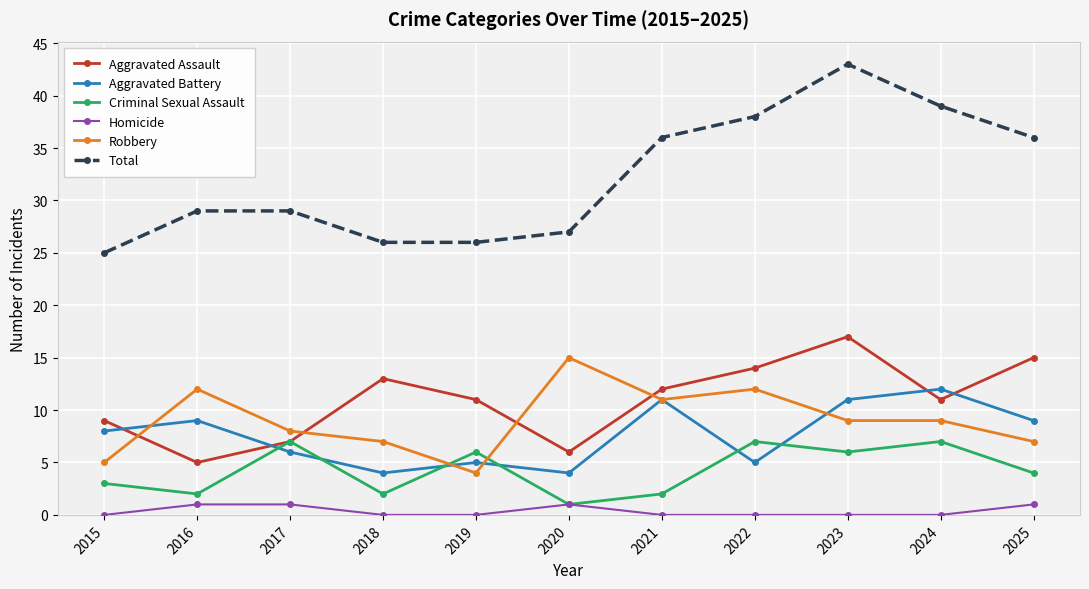

Rank the series by their maximum value, from highest to lowest.

Total, Aggravated Assault, Robbery, Aggravated Battery, Criminal Sexual Assault, Homicide